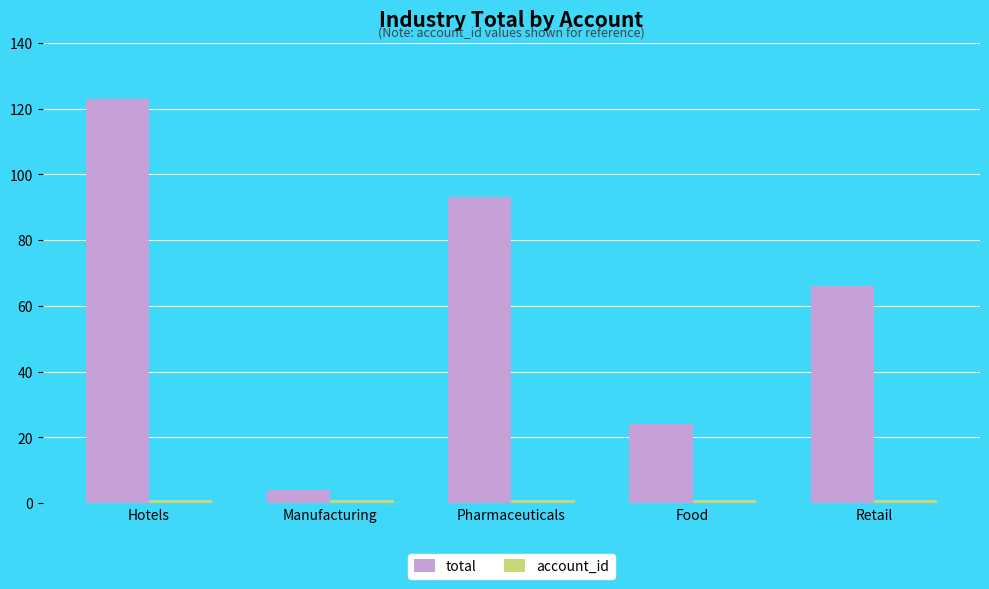

What is the minimum value for total?

4